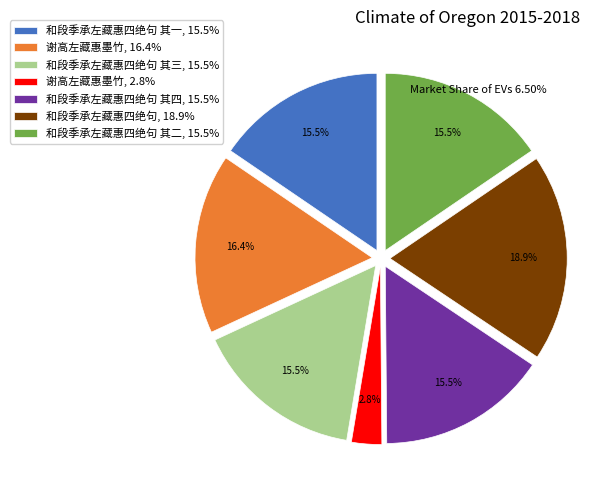

To the nearest percent, what is the average slice percentage?

14%